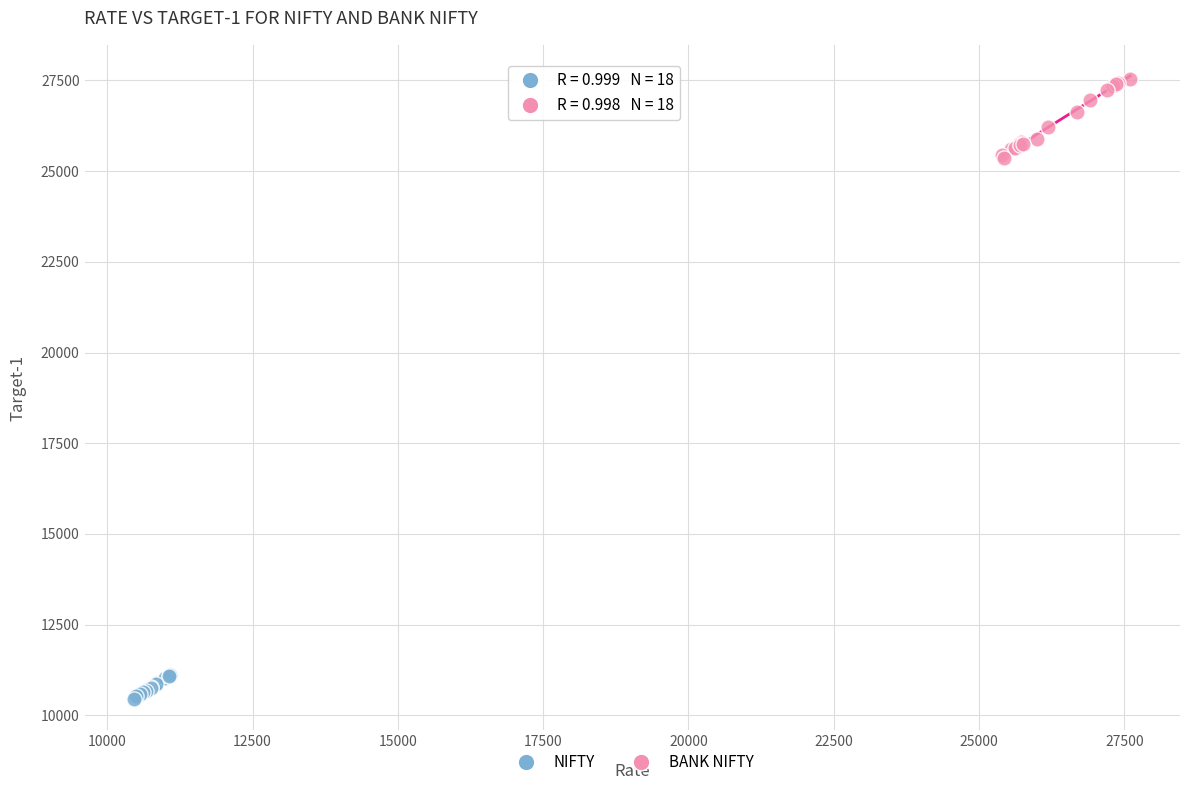

Which series has the largest Y range (max minus min)?

BANK NIFTY